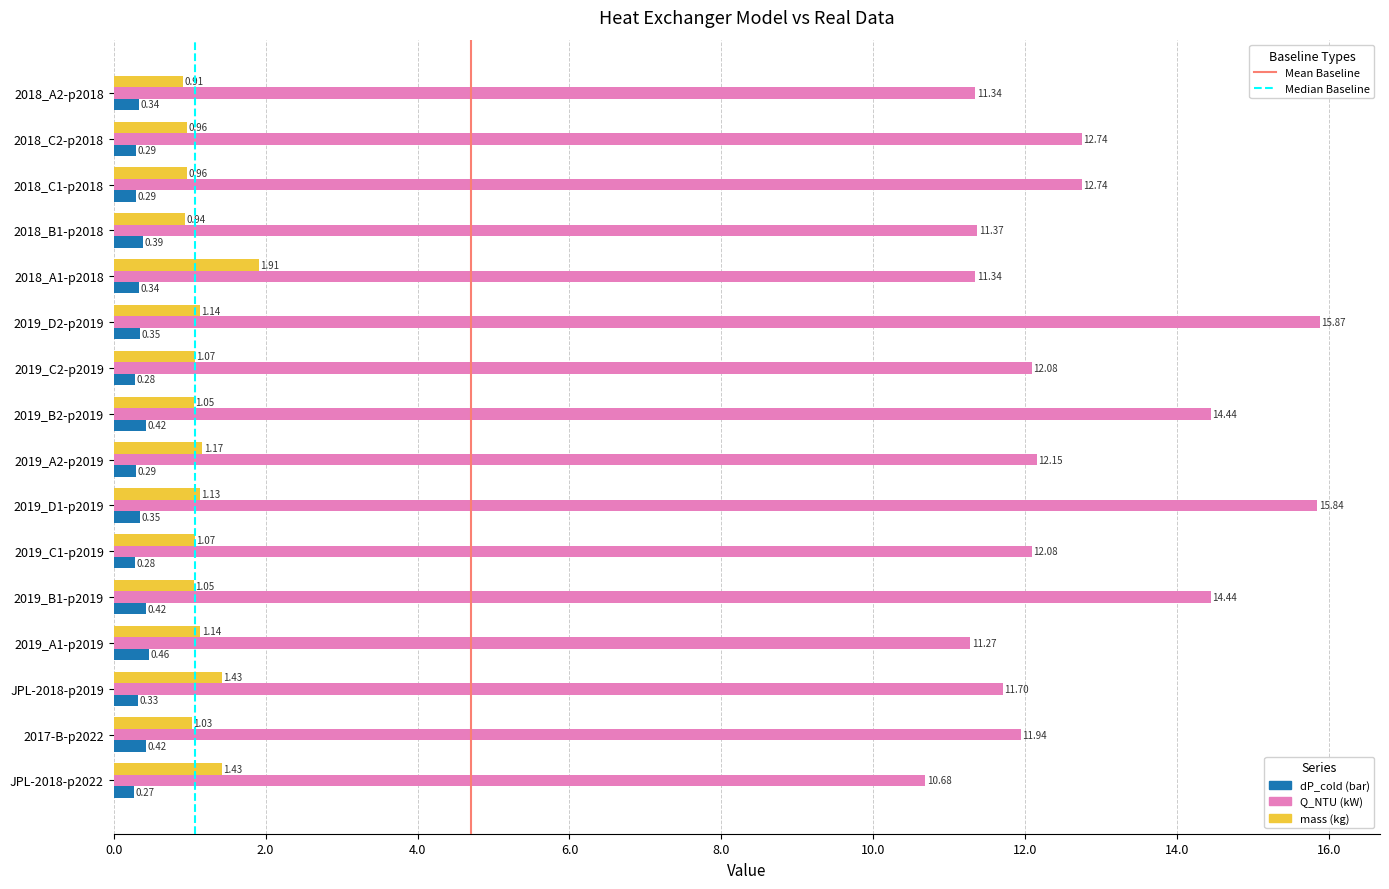

Which category has the lowest value across all series?

JPL-2018-p2022